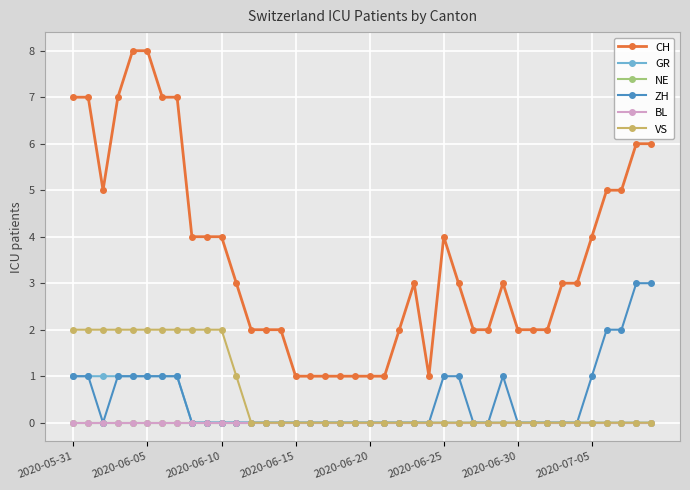

Does the chart have visible grid lines?

Yes